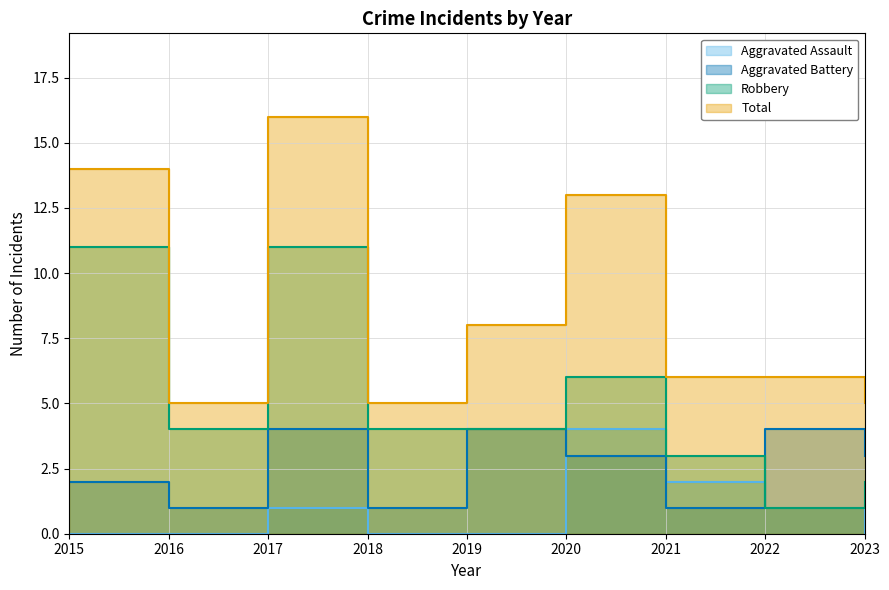

Which series ends up on top after the final intersection of Aggravated Assault and Aggravated Battery?

Aggravated Battery